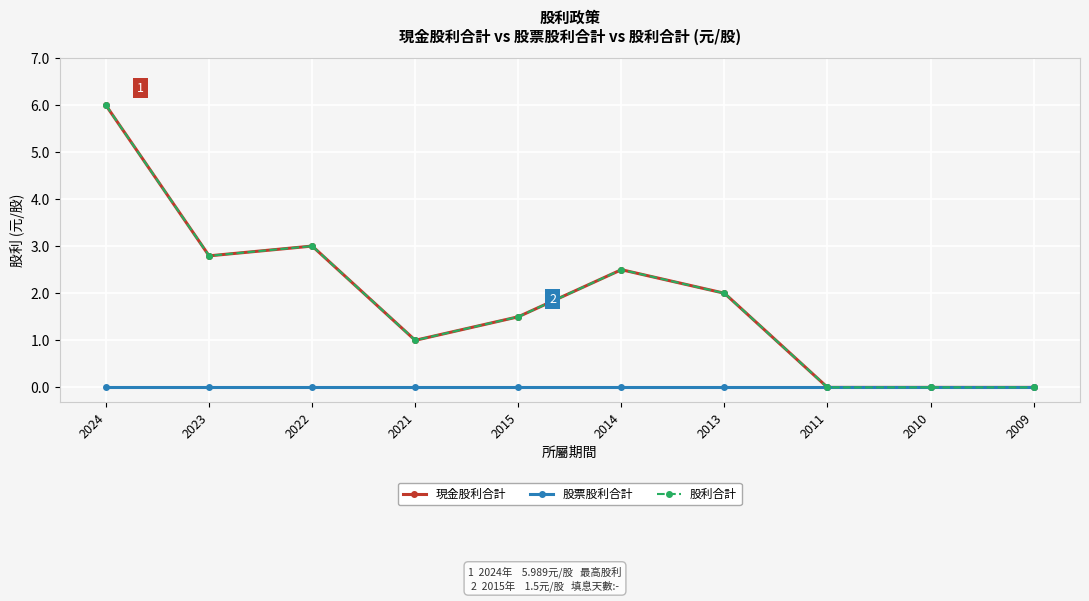

Does the chart have visible grid lines?

Yes